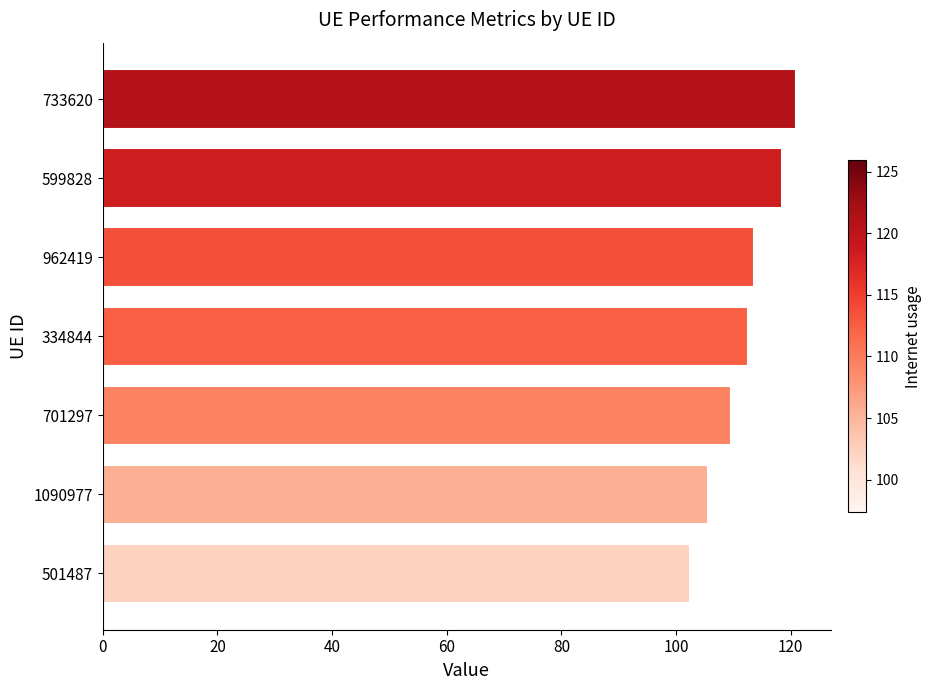

How many data points are above 112?

4